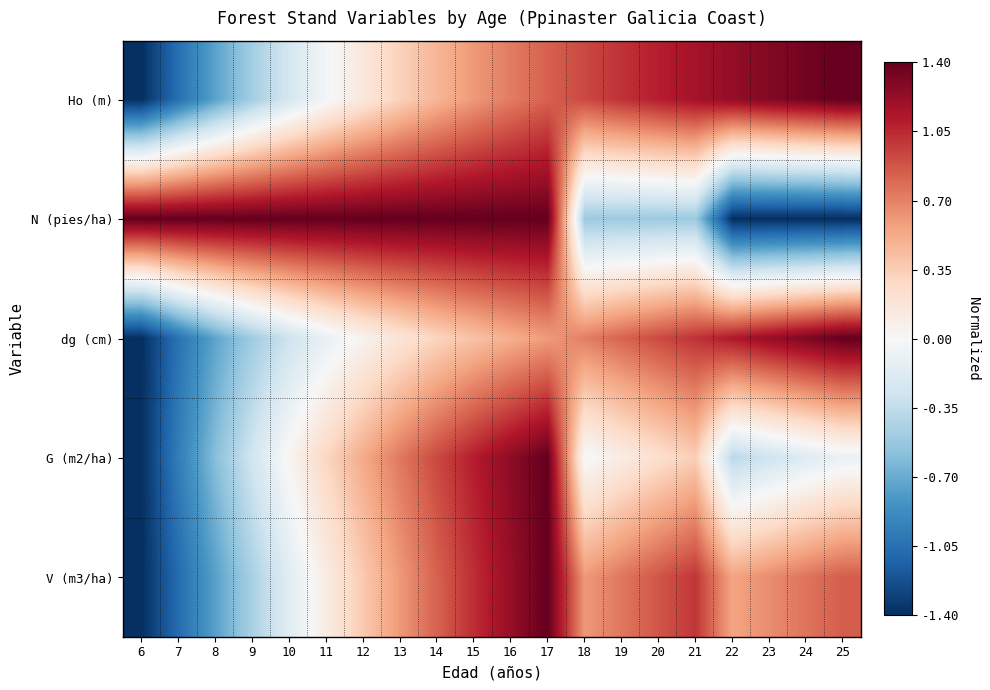

Rank the series at 13 from lowest to highest value.

dg (cm), Ho (m), V (m3/ha), G (m2/ha), N (pies/ha)